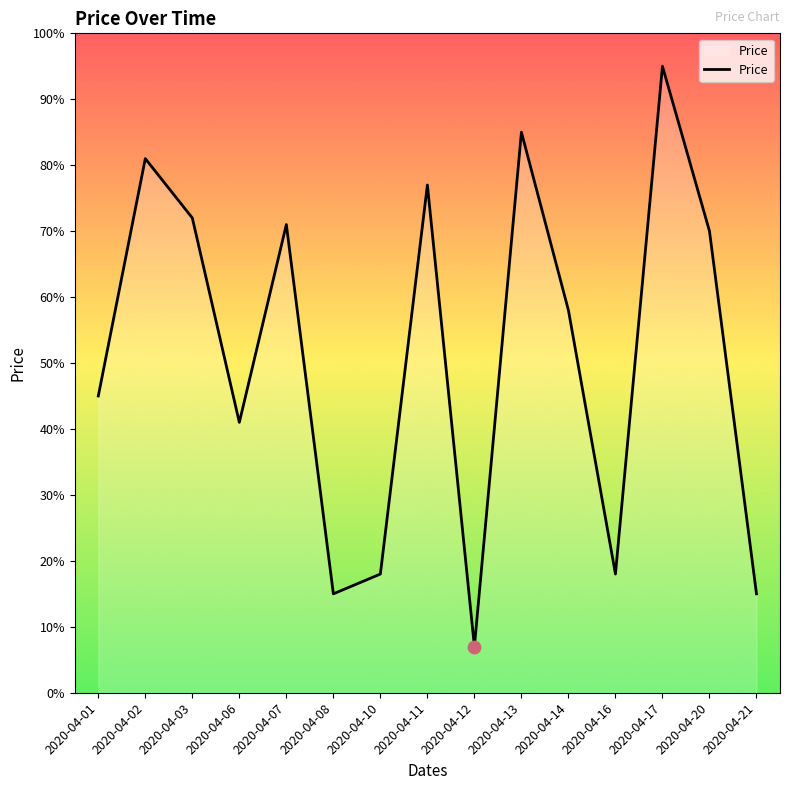

Which has a higher value, 2020-04-20 or 2020-04-07?

2020-04-07